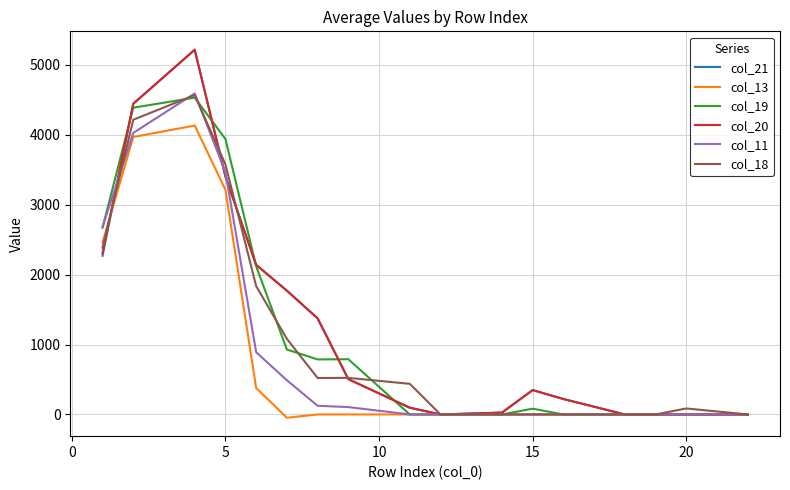

What is the greatest value displayed?

5215.3